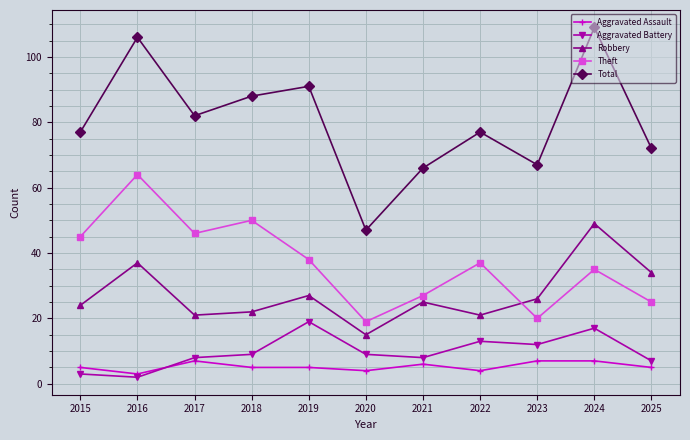

True or false: Aggravated Assault and Robbery intersect in this chart.

False